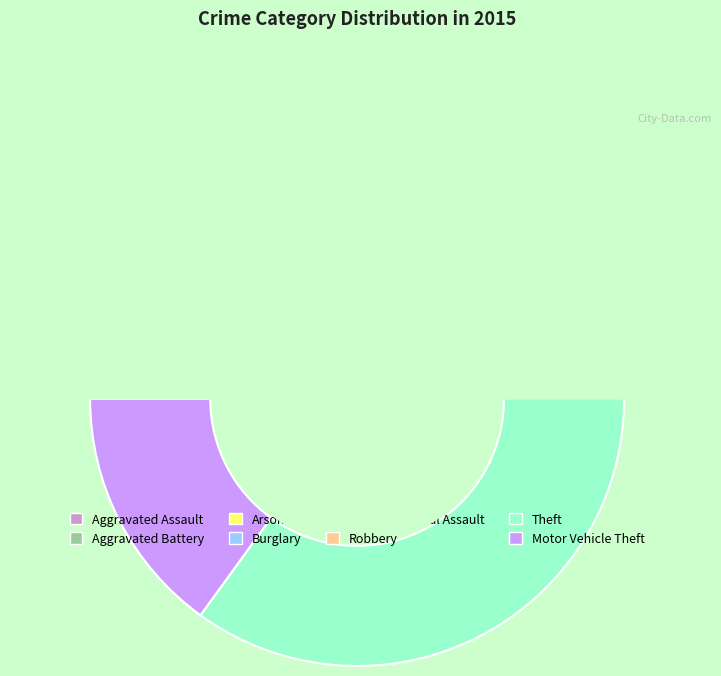

Rank the categories by value from lowest to highest.

Arson, Criminal Sexual Assault, Aggravated Assault, Burglary, Aggravated Battery, Robbery, Motor Vehicle Theft, Theft